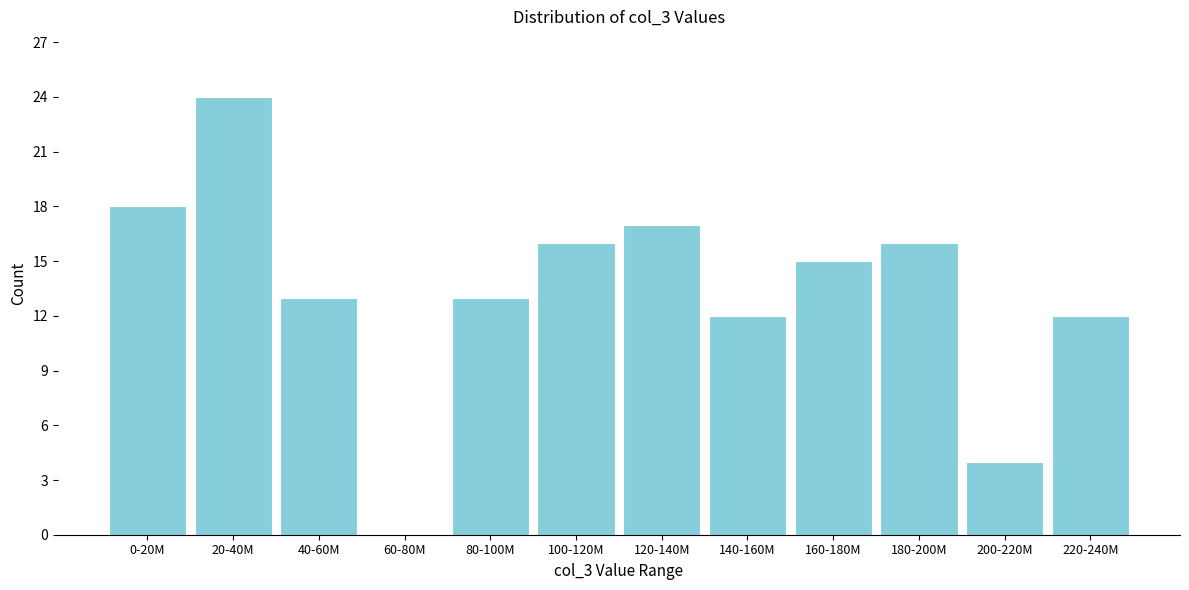

Reading left to right, what are all the values shown in this chart?

0-20M=18	20-40M=24	40-60M=13	60-80M=0	80-100M=13	100-120M=16	120-140M=17	140-160M=12	160-180M=15	180-200M=16	200-220M=4	220-240M=12